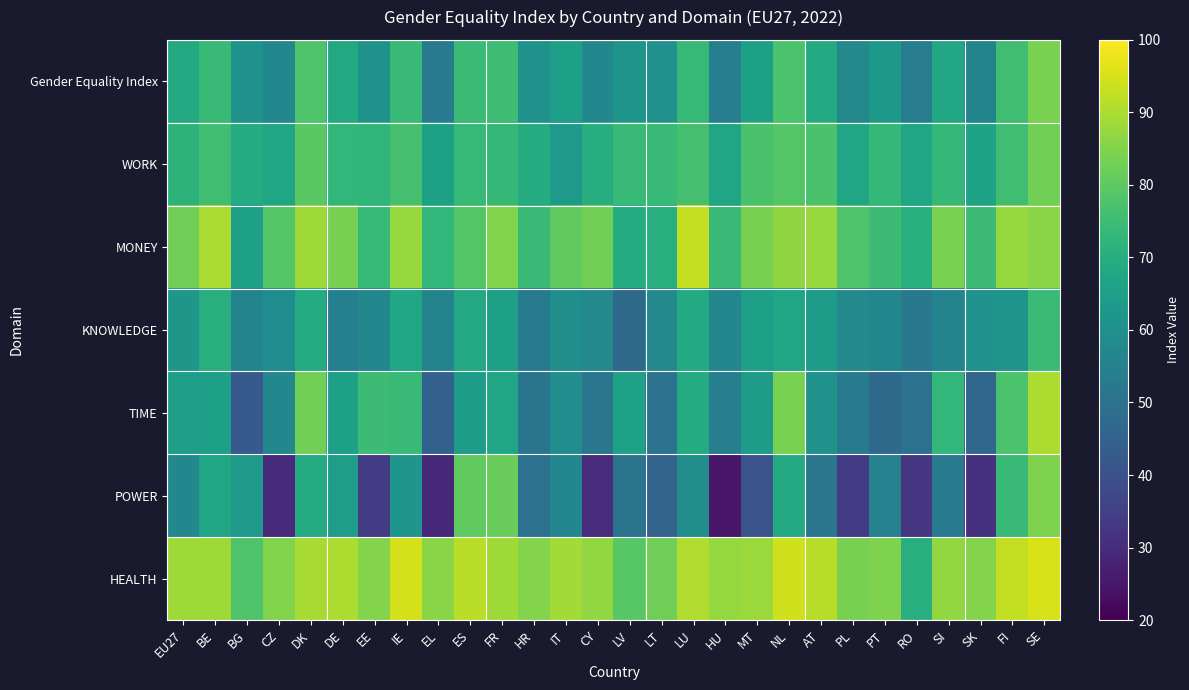

Reading left to right, transcribe all the data shown in this chart.

Gender Equality Index: EU27=68.6	BE=74.2	BG=60.7	CZ=57.2	DK=77.8	DE=68.7	EE=61.0	IE=74.3	EL=53.4	ES=74.5	FR=75.1	HR=60.7	IT=65.0	CY=57.3	LV=61.4	LT=60.6	LU=73.5	HU=54.2	MT=65.6	NL=77.2	AT=68.8	PL=57.7	PT=62.8	RO=53.7	SI=67.5	SK=56.0	FI=75.4	SE=84.0
WORK: EU27=71.7	BE=75.5	BG=69.2	CZ=67.0	DK=79.5	DE=72.9	EE=72.7	IE=76.5	EL=65.6	ES=73.6	FR=73.2	HR=69.7	IT=63.2	CY=69.9	LV=74.2	LT=73.9	LU=76.3	HU=67.5	MT=77.0	NL=78.7	AT=77.2	PL=67.3	PT=73.4	RO=67.3	SI=73.4	SK=66.5	FI=75.4	SE=83.0
MONEY: EU27=82.6	BE=89.8	BG=65.0	CZ=79.0	DK=88.5	DE=83.5	EE=73.6	IE=87.5	EL=72.8	ES=78.7	FR=84.7	HR=74.1	IT=80.5	CY=83.0	LV=69.4	LT=70.4	LU=92.6	HU=73.8	MT=83.6	NL=86.6	AT=87.5	PL=78.1	PT=74.7	RO=70.2	SI=83.9	SK=74.8	FI=87.5	SE=85.9
KNOWLEDGE: EU27=62.5	BE=70.1	BG=56.2	CZ=58.9	DK=69.3	DE=54.7	EE=57.4	IE=68.1	EL=55.8	ES=68.3	FR=65.5	HR=53.4	IT=59.5	CY=57.8	LV=47.7	LT=57.6	LU=68.9	HU=57.1	MT=65.2	NL=67.0	AT=64.0	PL=57.5	PT=56.7	RO=52.2	SI=56.0	SK=60.9	FI=61.5	SE=74.6
TIME: EU27=64.9	BE=65.3	BG=42.6	CZ=57.3	DK=83.1	DE=65.0	EE=74.7	IE=74.2	EL=44.7	ES=64.0	FR=67.3	HR=51.0	IT=59.3	CY=51.3	LV=65.8	LT=50.6	LU=69.1	HU=54.3	MT=64.2	NL=83.9	AT=61.2	PL=52.5	PT=47.5	RO=50.3	SI=72.9	SK=46.3	FI=77.4	SE=90.1
POWER: EU27=57.2	BE=67.0	BG=63.0	CZ=29.7	DK=69.3	DE=64.8	EE=34.0	IE=61.7	EL=28.8	ES=80.6	FR=81.7	HR=49.7	IT=56.9	CY=30.1	LV=50.9	LT=45.4	LU=59.7	HU=24.8	MT=40.4	NL=68.9	AT=51.7	PL=34.4	PT=55.5	RO=32.6	SI=53.3	SK=31.4	FI=74.3	SE=84.6
HEALTH: EU27=88.7	BE=88.5	BG=78.0	CZ=84.8	DK=89.5	DE=90.0	EE=85.0	IE=95.0	EL=85.8	ES=91.7	FR=88.6	HR=85.1	IT=89.0	CY=87.0	LV=79.3	LT=82.7	LU=90.4	HU=87.3	MT=87.8	NL=94.2	AT=91.3	PL=83.6	PT=84.5	RO=70.4	SI=86.9	SK=85.2	FI=92.6	SE=95.2